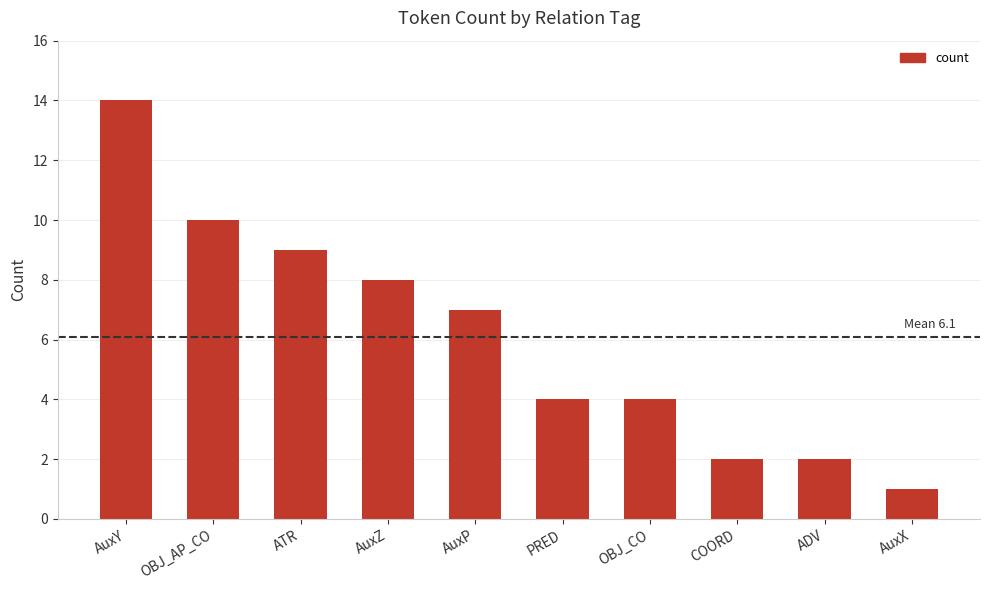

Reading left to right, transcribe all the data shown in this chart.

AuxY=14	OBJ_AP_CO=10	ATR=9	AuxZ=8	AuxP=7	PRED=4	OBJ_CO=4	COORD=2	ADV=2	AuxX=1